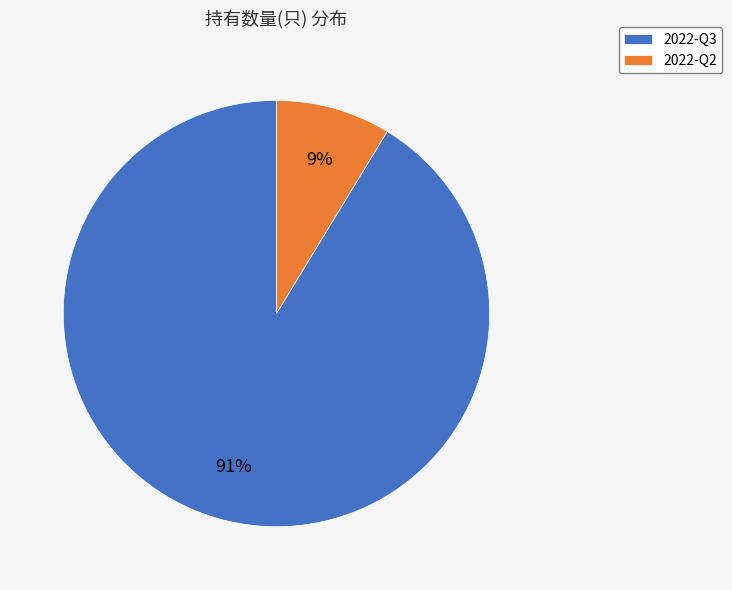

What is the largest slice in the pie chart?

2022-Q3